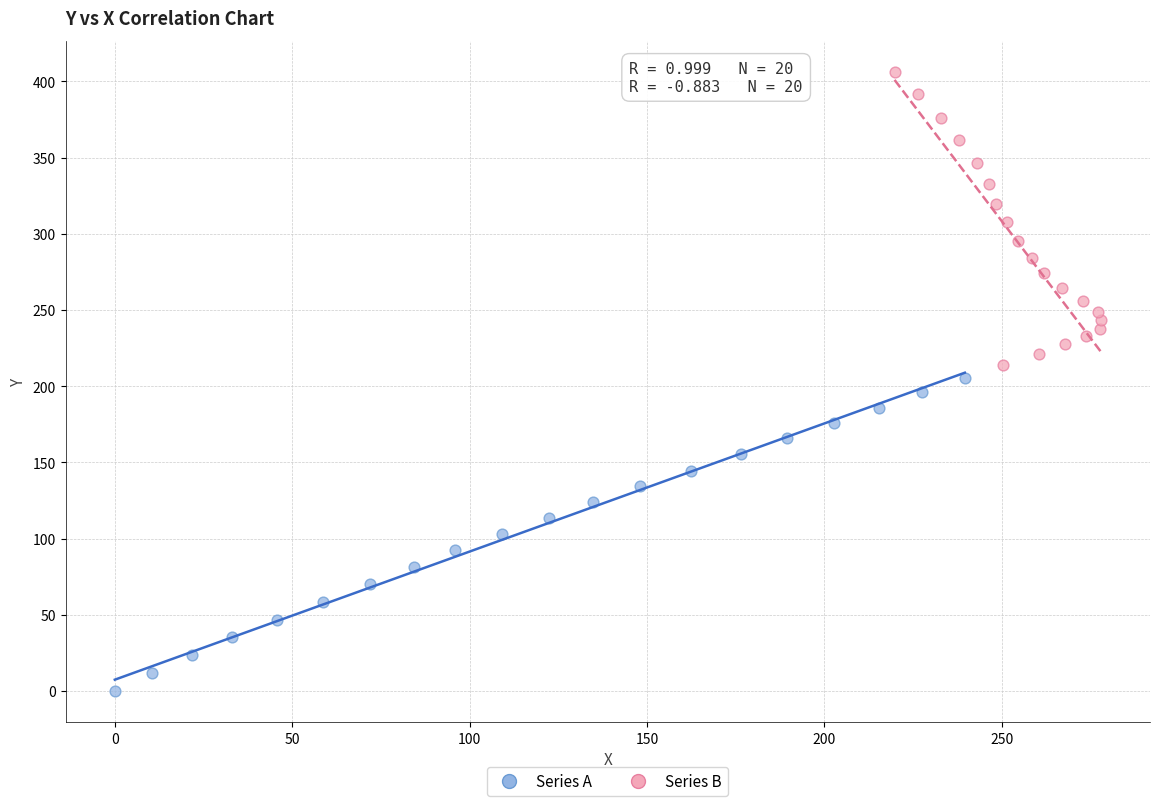

Which series reaches the maximum Y coordinate?

Series B